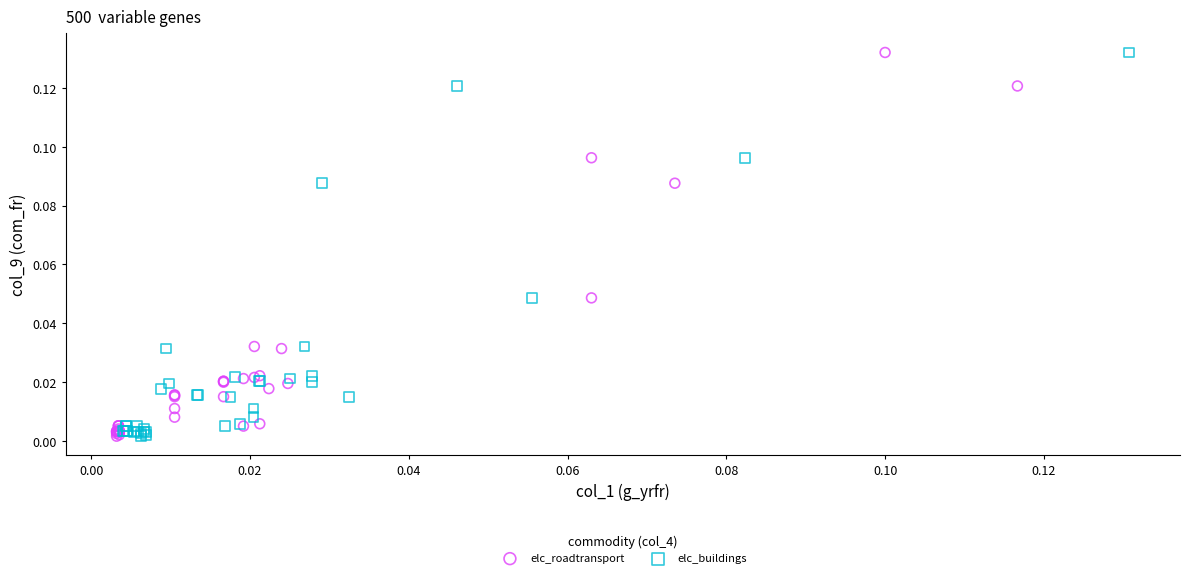

What are all the series names shown in the legend?

elc_roadtransport, elc_buildings